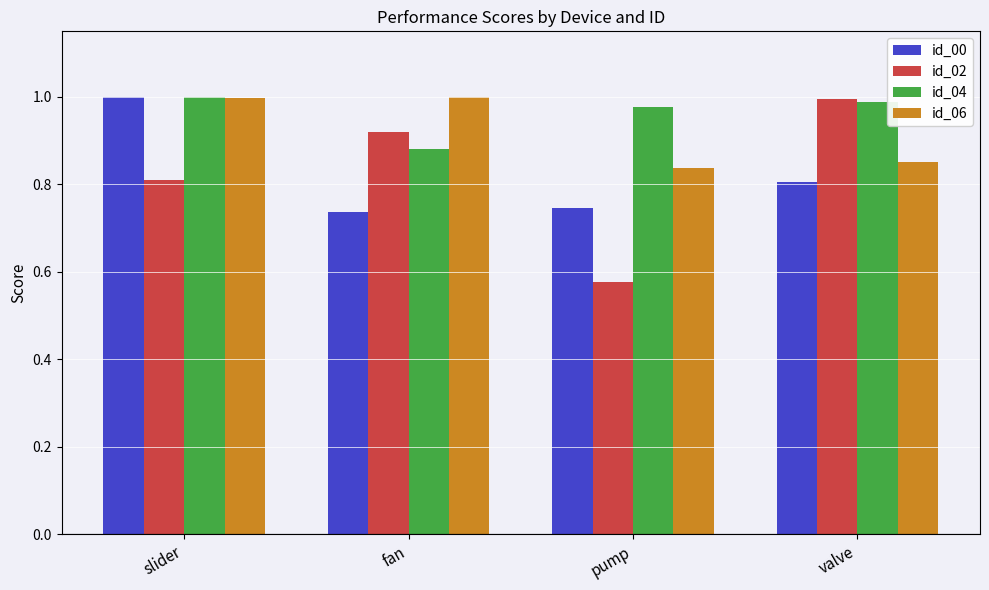

At which category is the sum across all series the highest?

slider